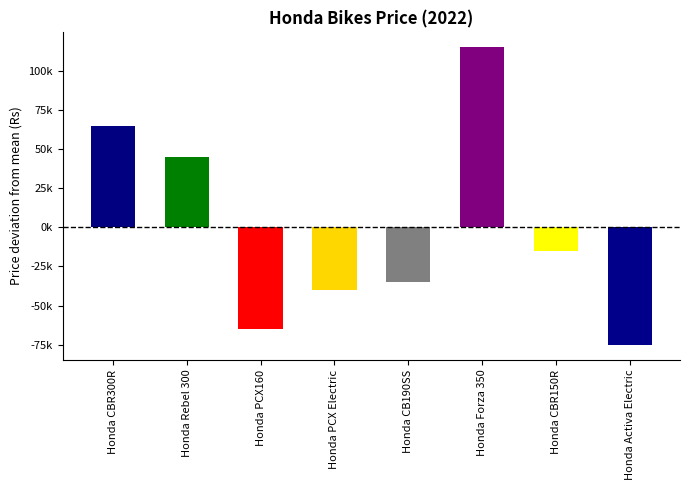

Which category has the lowest value across all series?

Honda Activa Electric